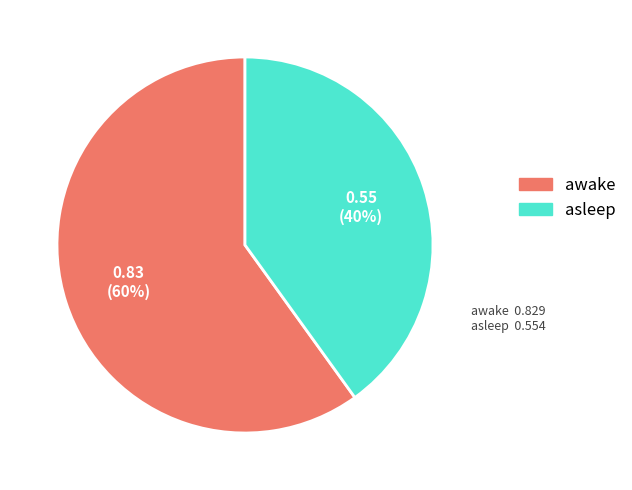

Do asleep and awake together represent more than half of the pie?

Yes